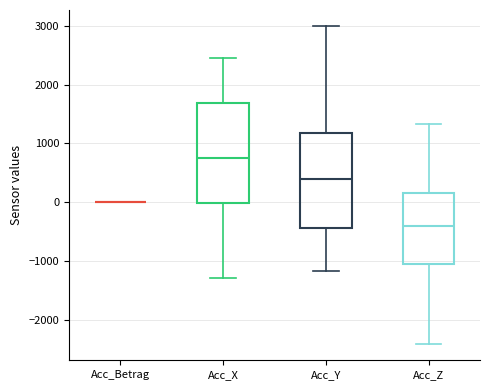

Reading left to right, read every box against the y-axis: the position of its median line, the range the box covers, and the ends of its whiskers. The values are not printed on the chart, so give them approximately, as read against the axis.

Acc_Betrag: box collapsed to a line at 0, whiskers 0 to 0
Acc_X: median 800, box 0 to 1700, whiskers -1300 to 2500
Acc_Y: median 400, box -400 to 1200, whiskers -1200 to 3000
Acc_Z: median -400, box -1000 to 200, whiskers -2400 to 1300